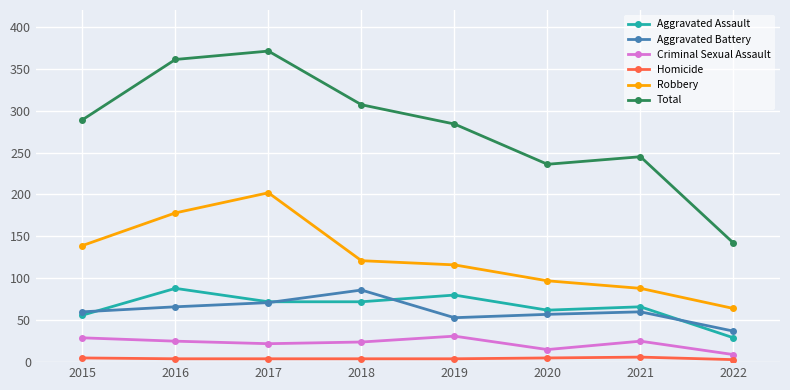

Which category has the lowest value in the Aggravated Assault series?

2022